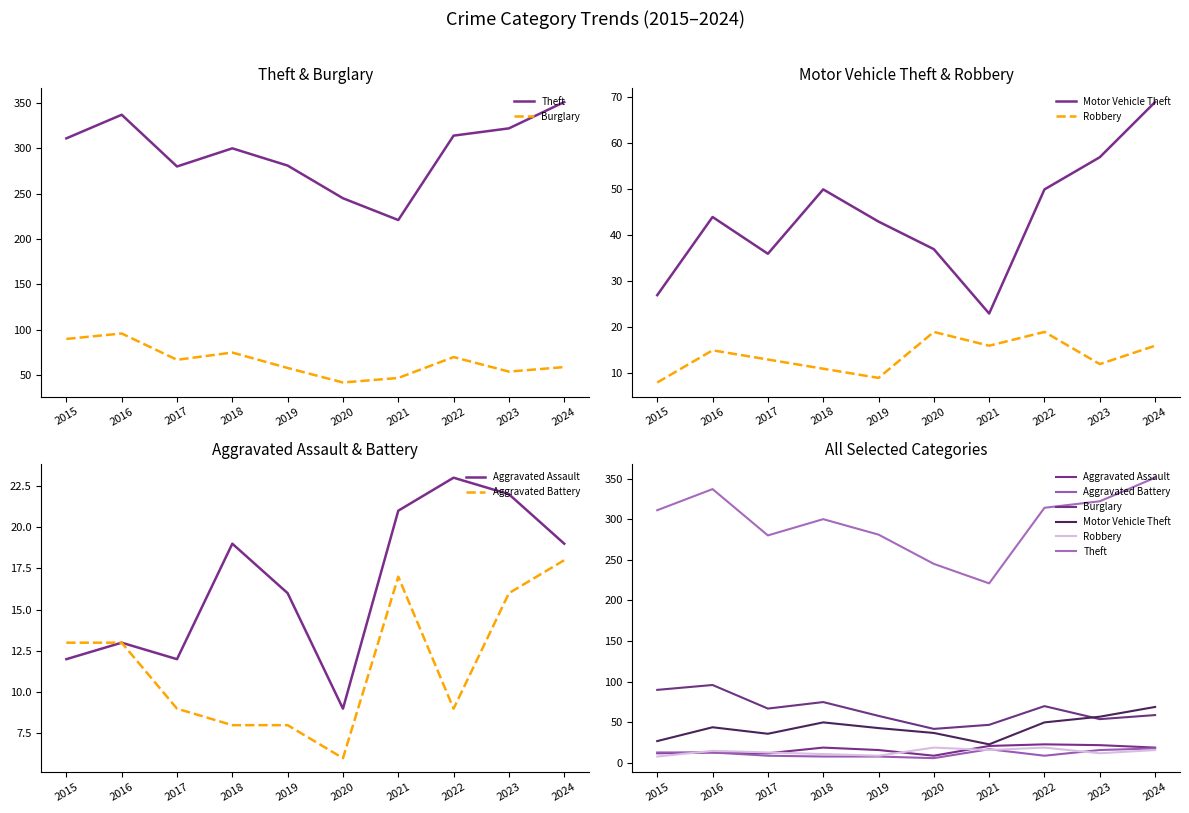

True or false: Theft has more than 0 interior local peaks.

True